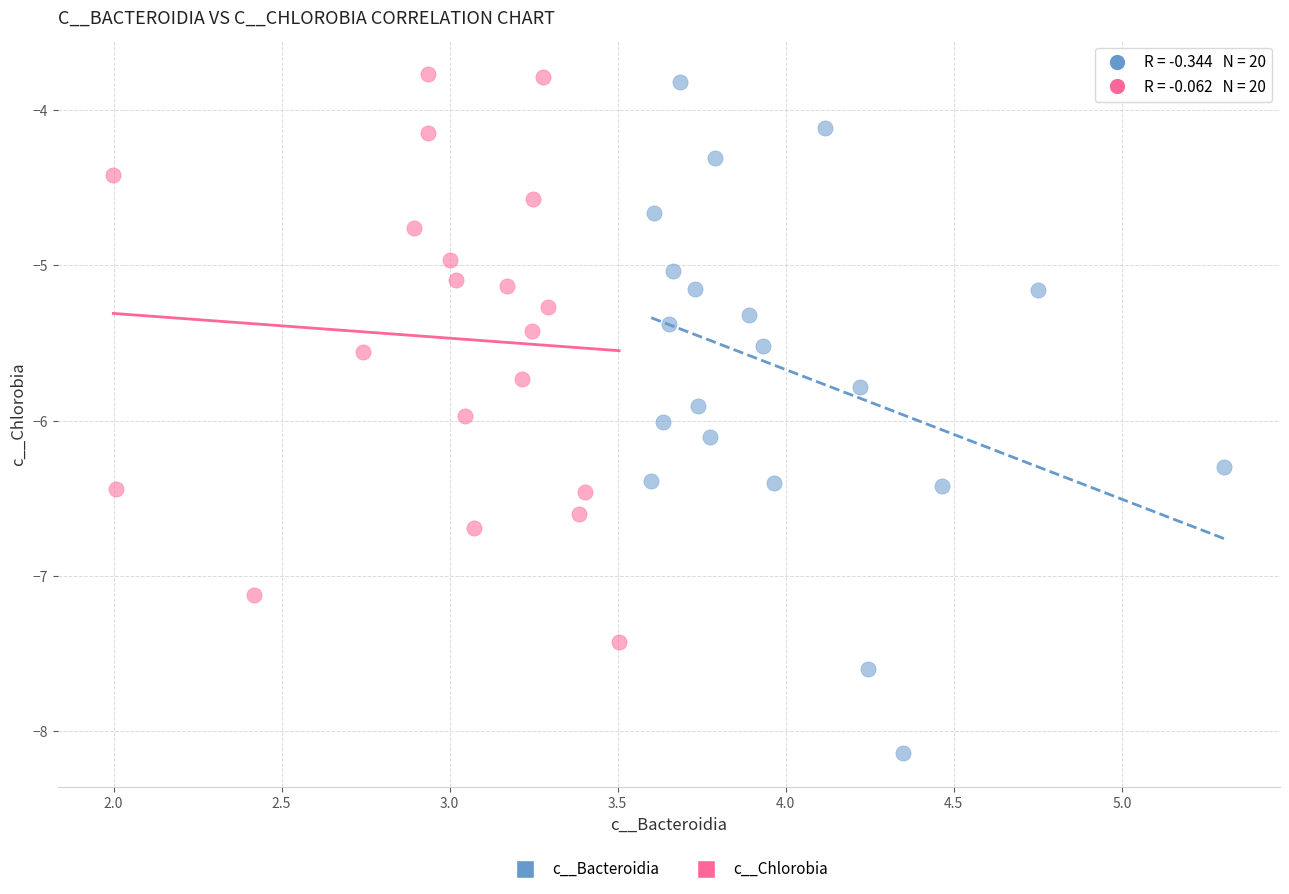

Which series reaches the minimum Y coordinate?

c__Bacteroidia